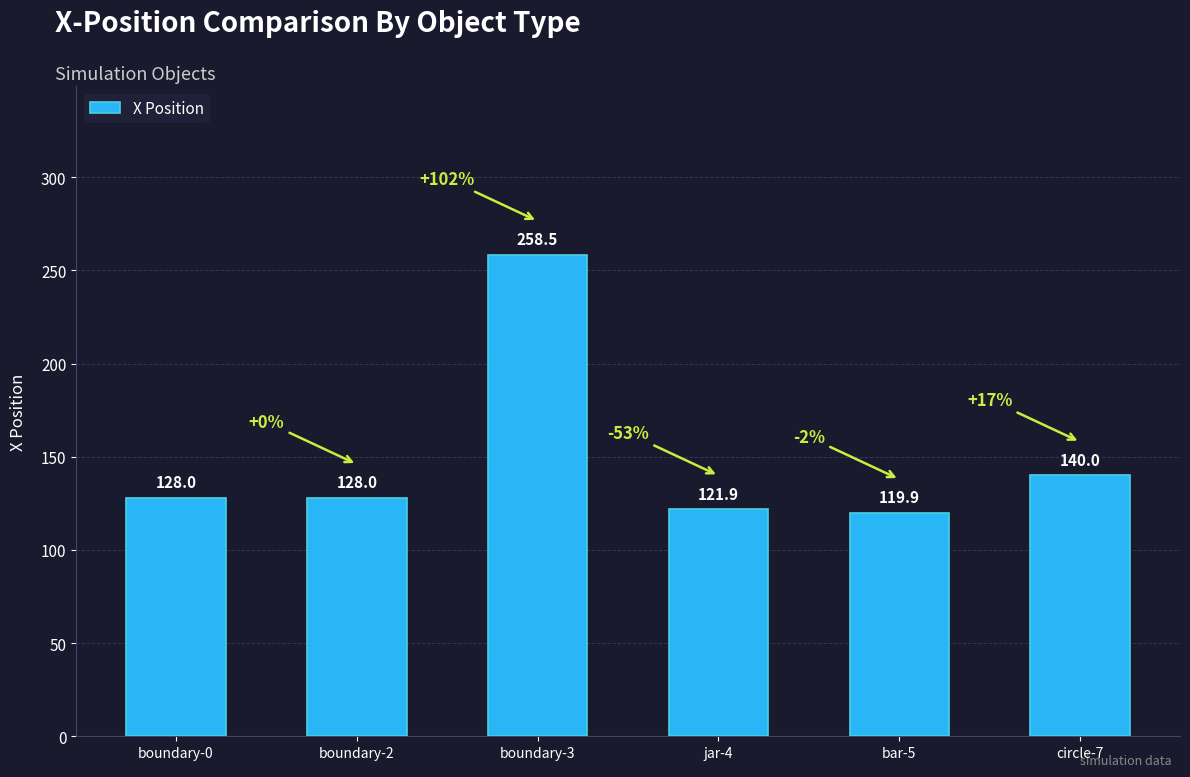

What is the difference between the second highest and minimum values?

20.1